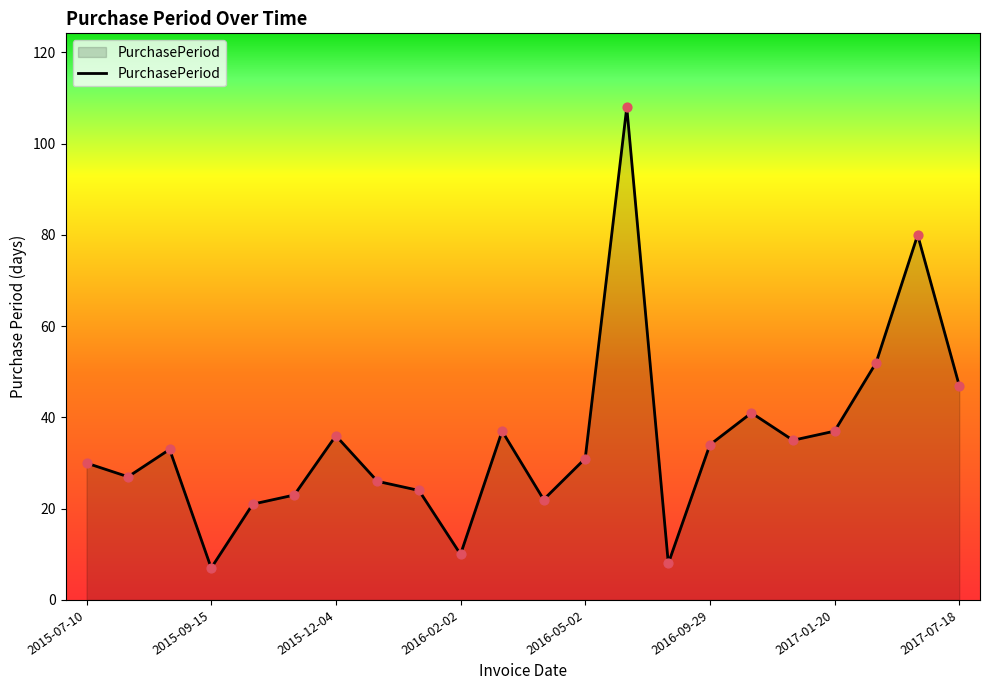

What is the difference between the maximum and minimum values?

101